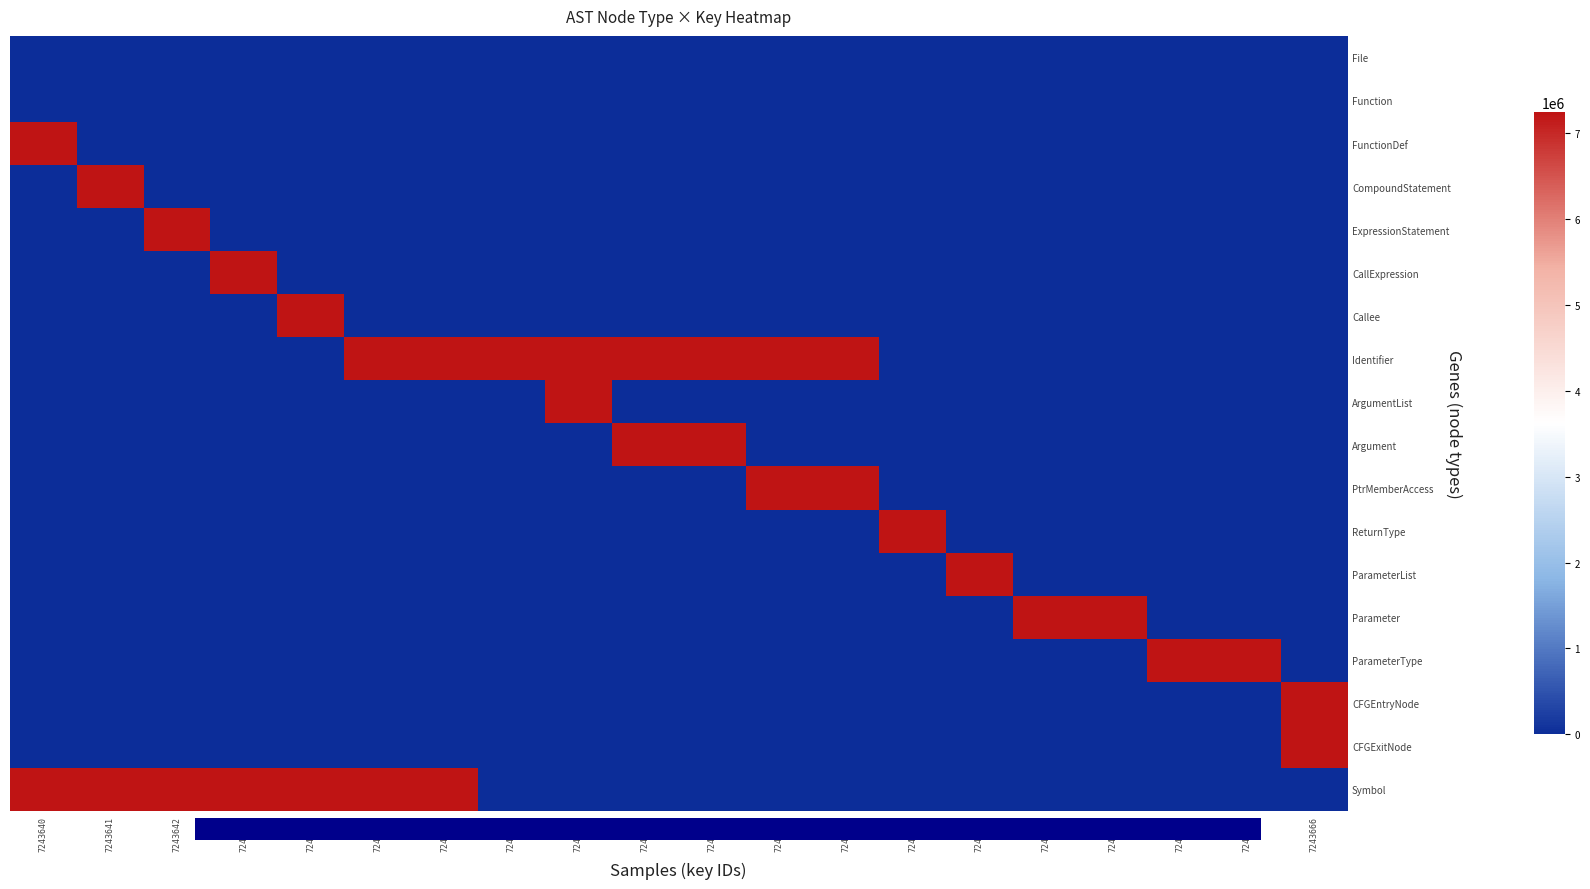

Count the number of data series in this chart.

18